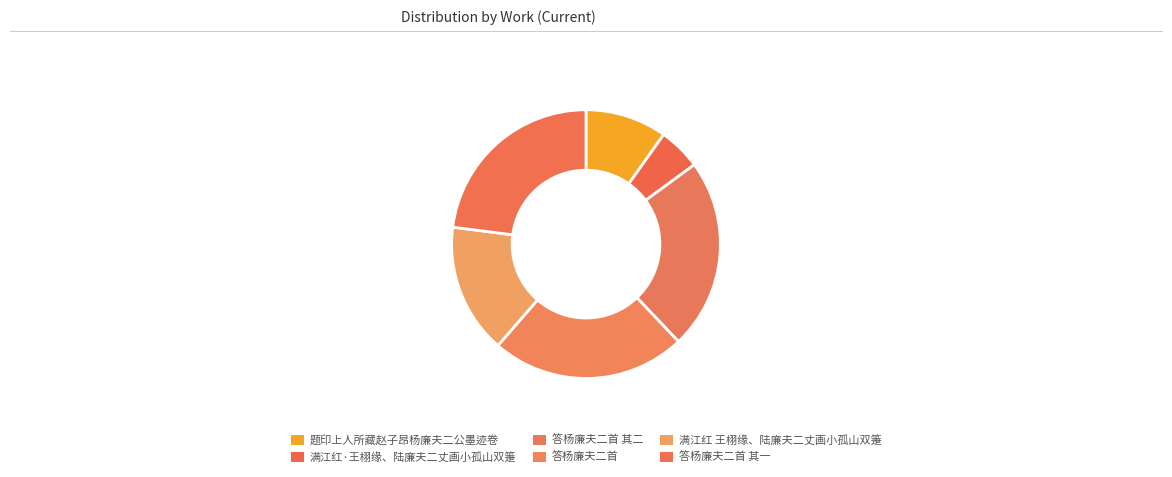

How many segments does this pie chart have?

6